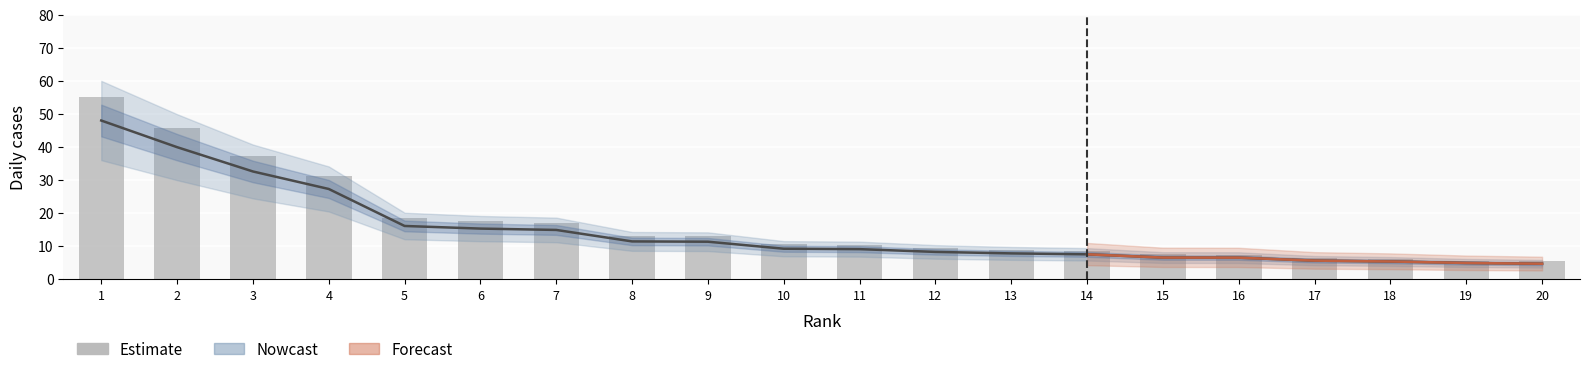

True or false: the data shows 17.5 at 6.

True